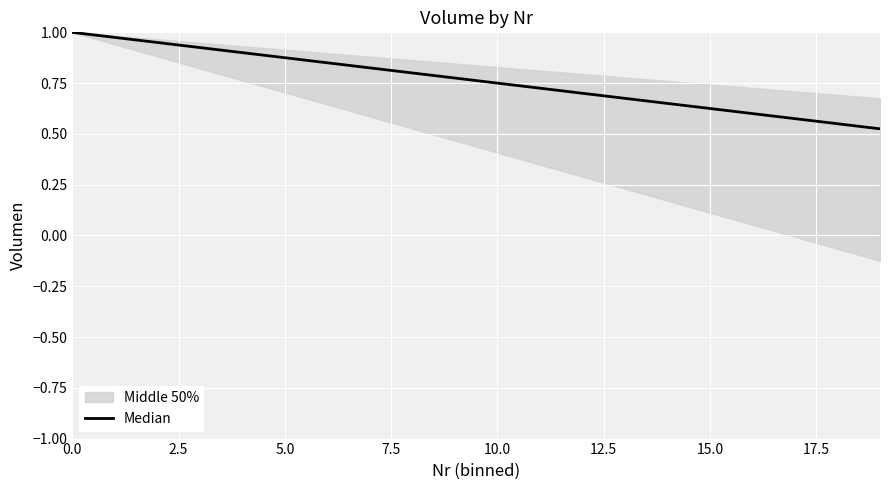

Is it true that the value at 13 is 1.2?

False